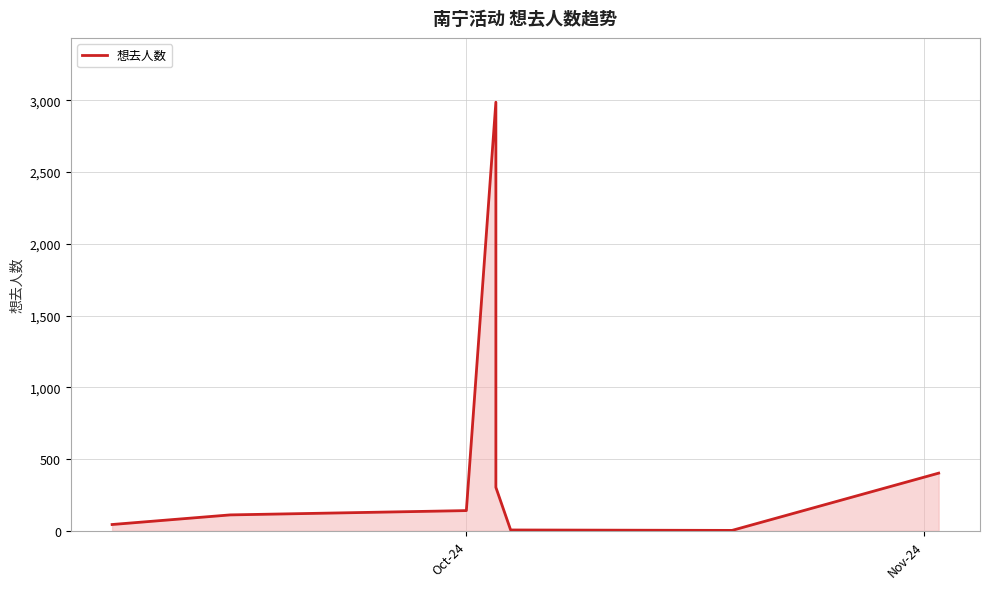

How many points are lower than both their immediate neighbors (excluding endpoints)?

1